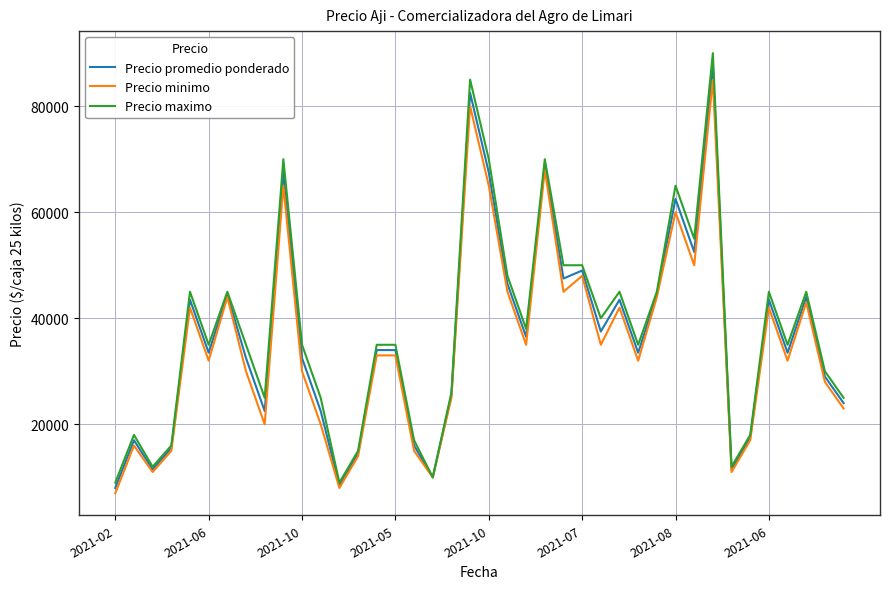

Which series has the largest range (max minus min)?

Precio maximo